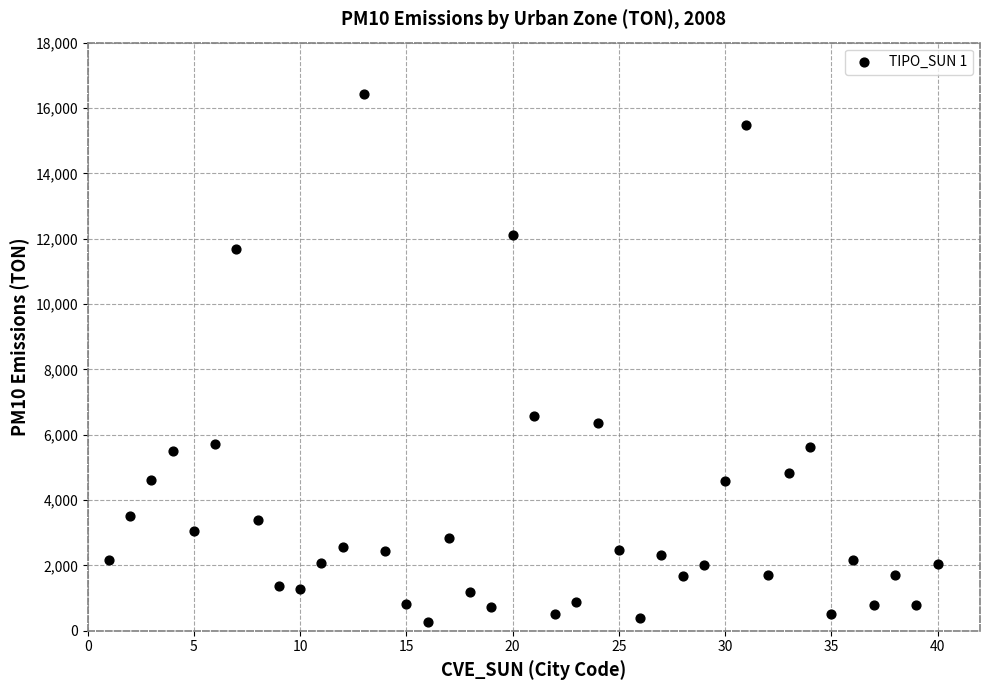

What is the range of Y values (max minus min)?

16168.0